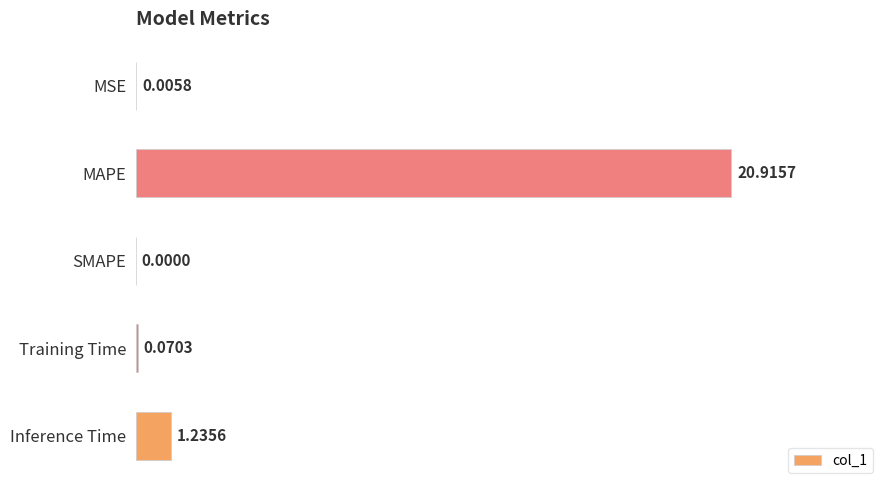

What is the sum of all values?

22.2